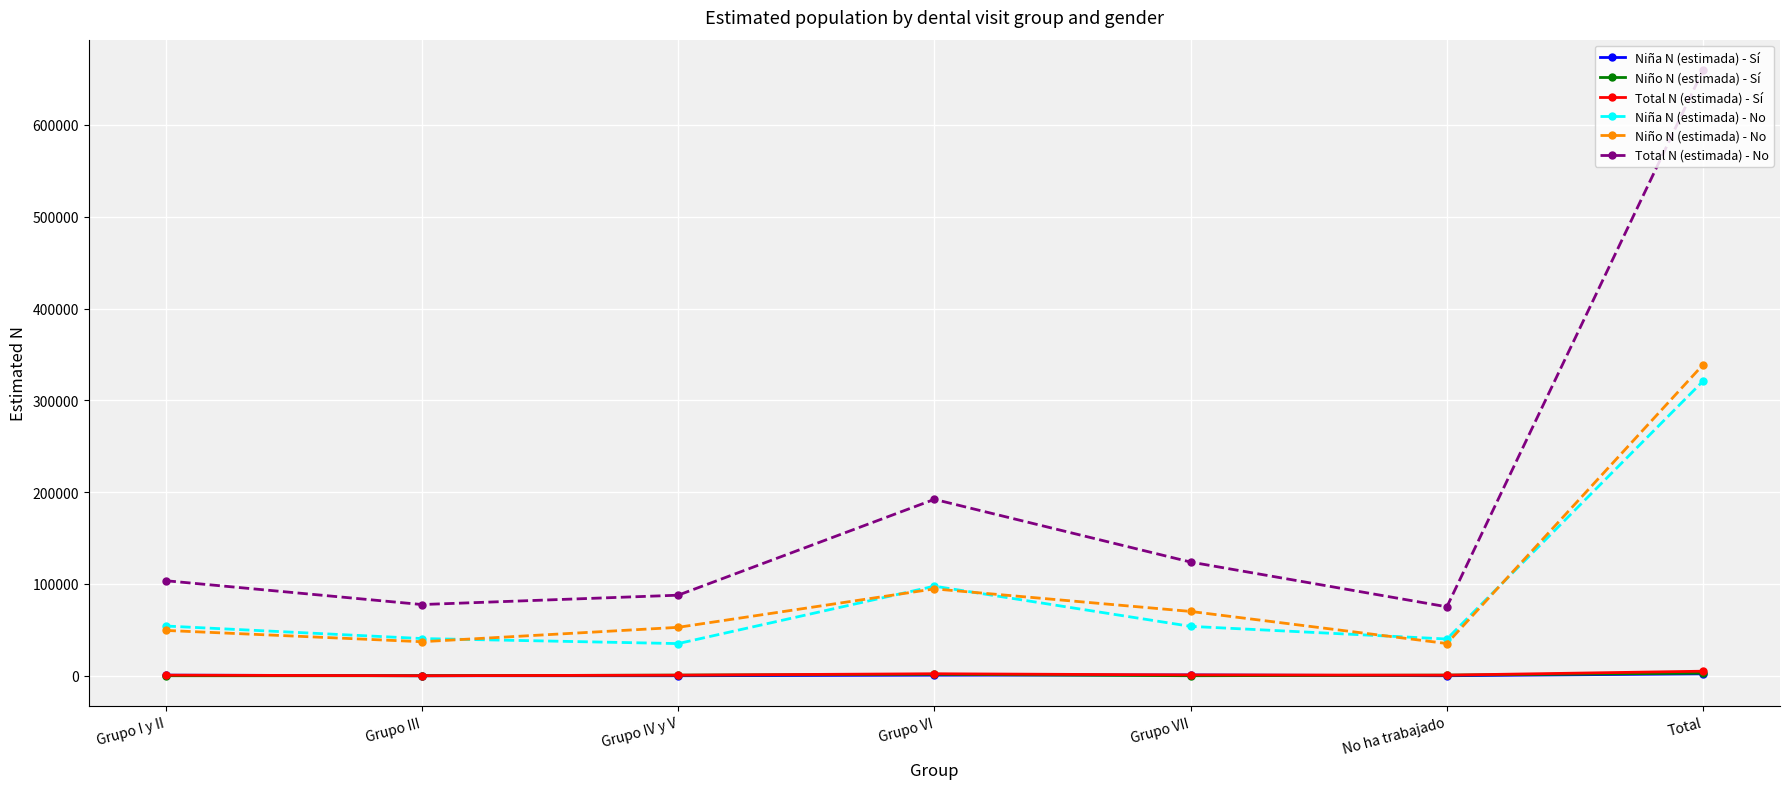

Which category has the highest value across all series?

Total